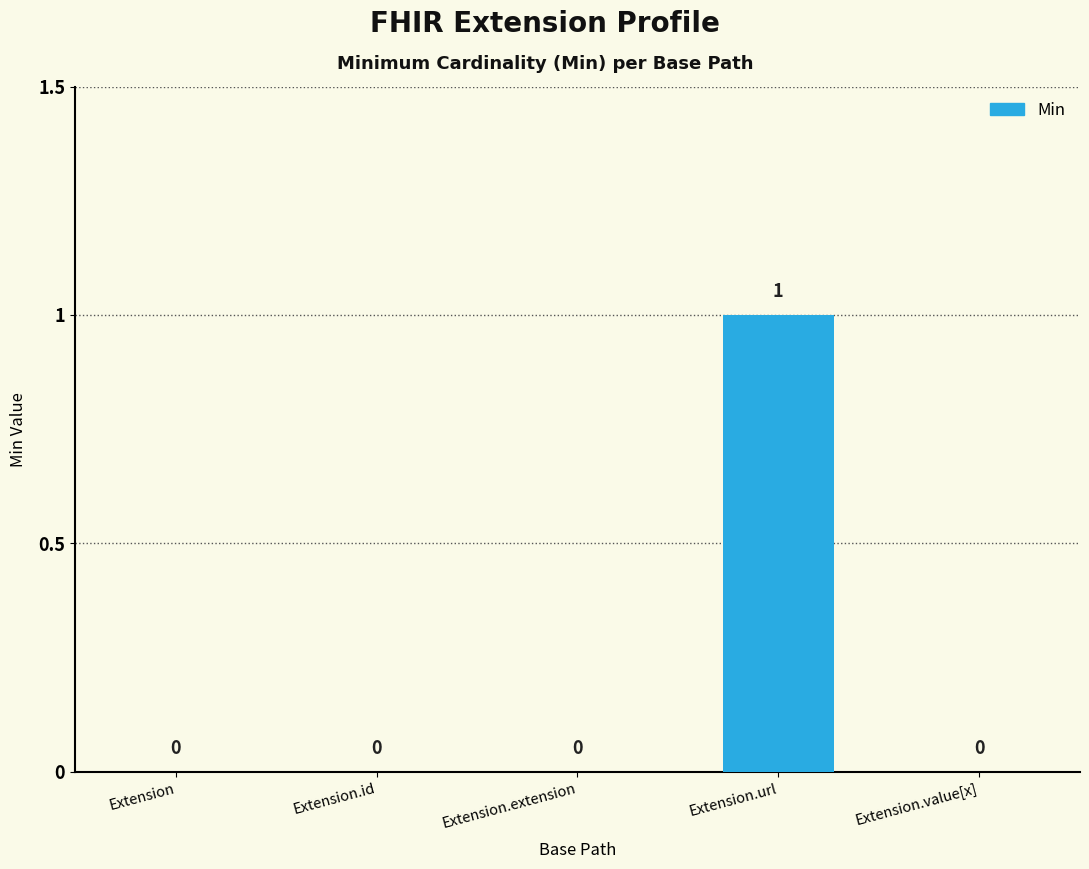

Are the bars grouped side by side (vs. stacked)?

No